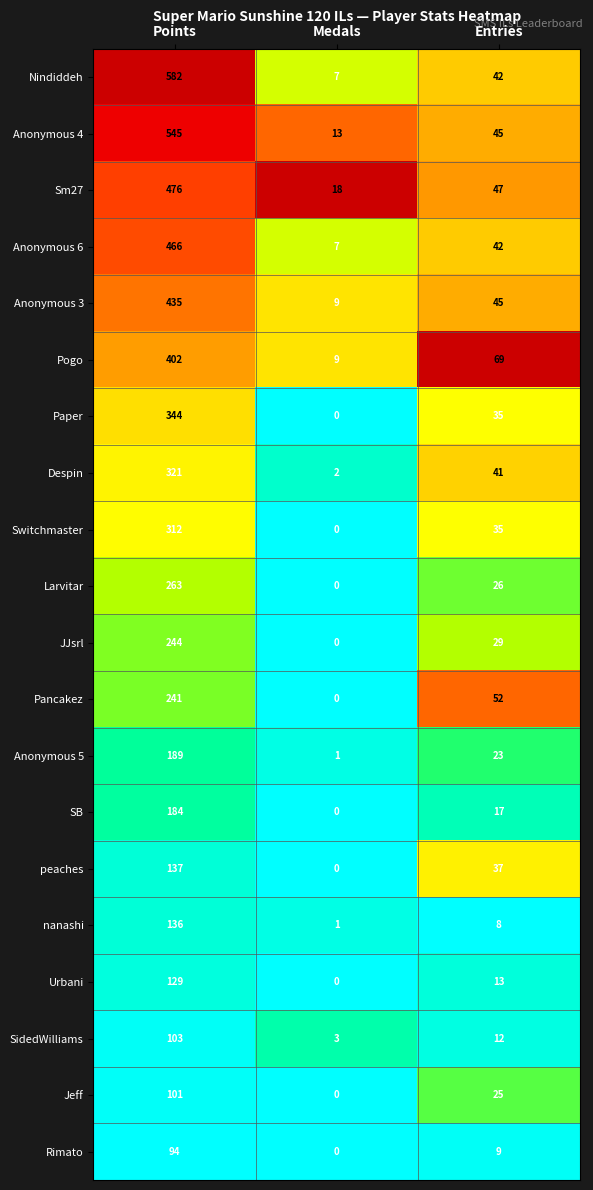

At which category is the sum across all series the highest?

Points